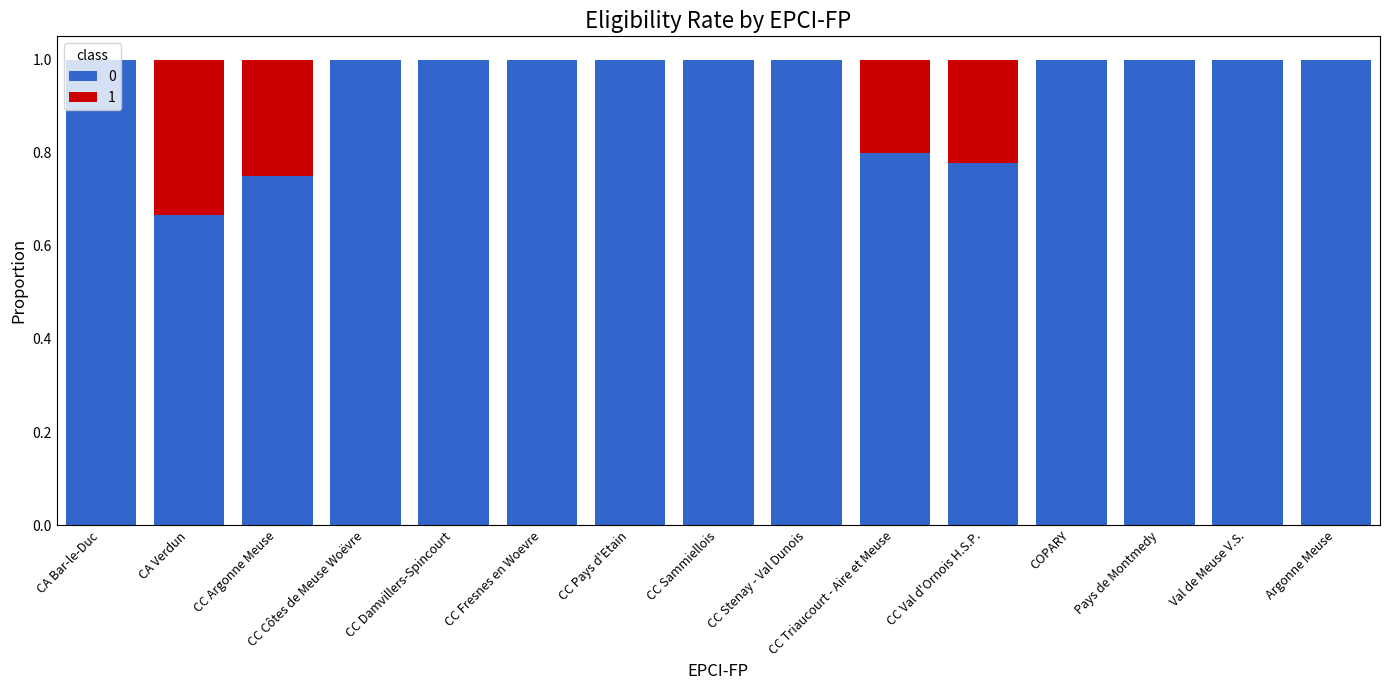

The 0 series shows 0.8 at CC Val d'Ornois H.S.P.. True or false?

True